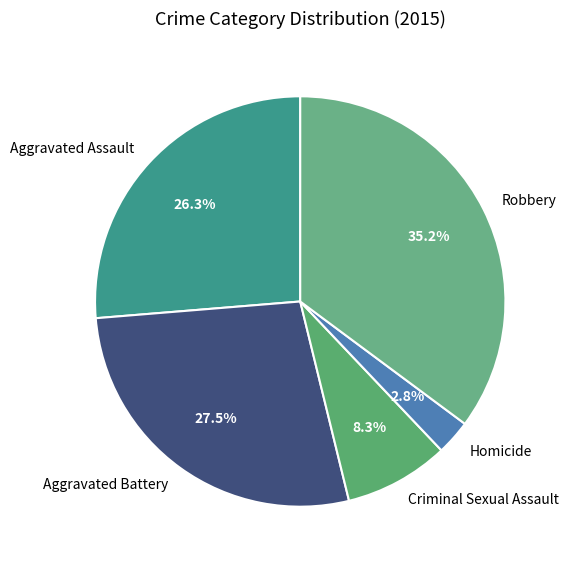

To the nearest percent, what portion does Robbery represent?

35%